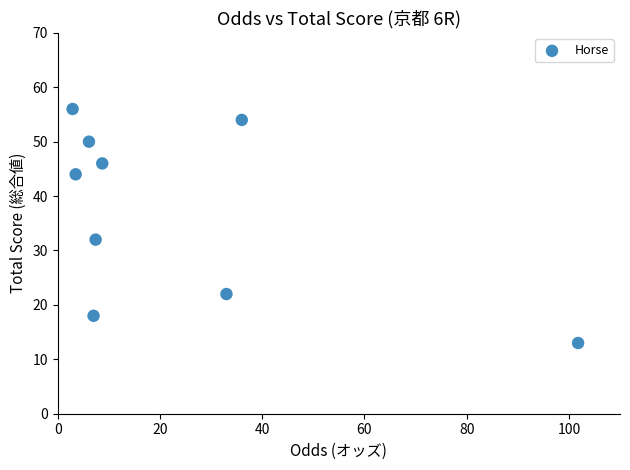

What Y value in the scatter plot is closest to 34?

32